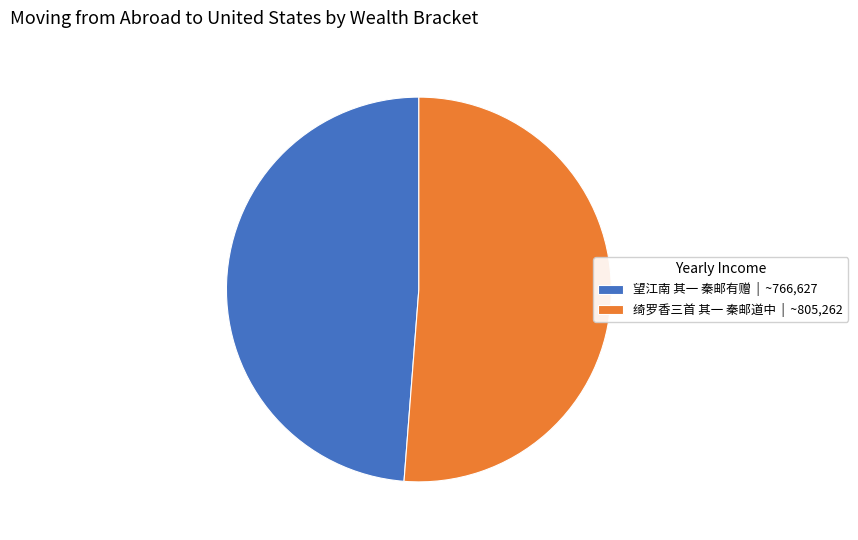

True or false: 望江南 其一 秦邮有赠 accounts for 40% of the total.

False